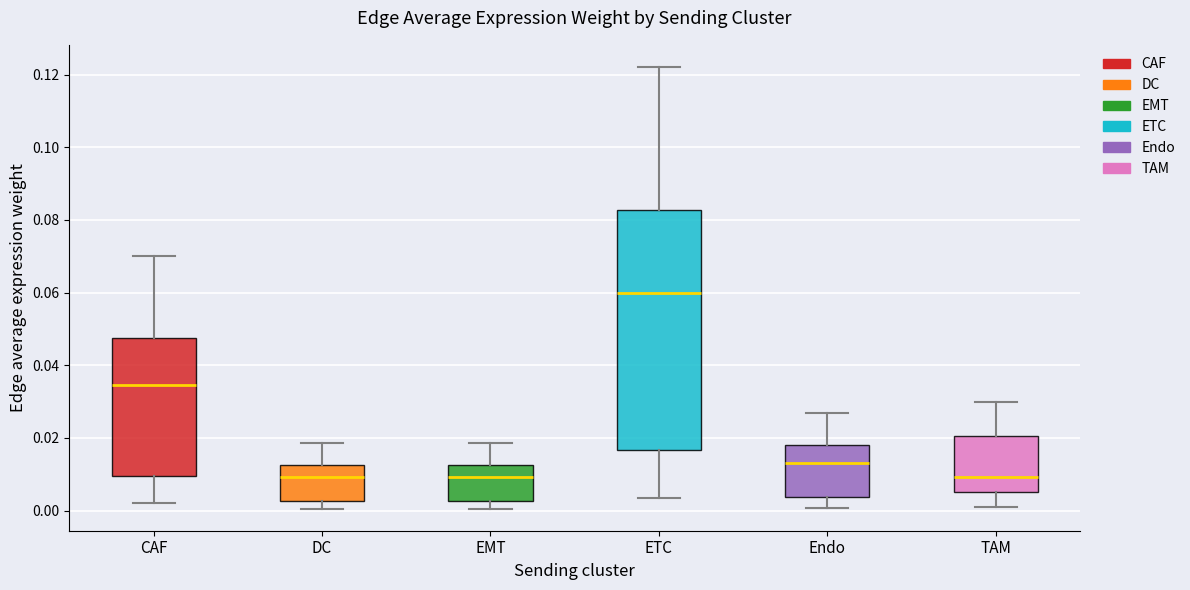

Which box is the tallest, from its lower edge to its upper edge?

ETC